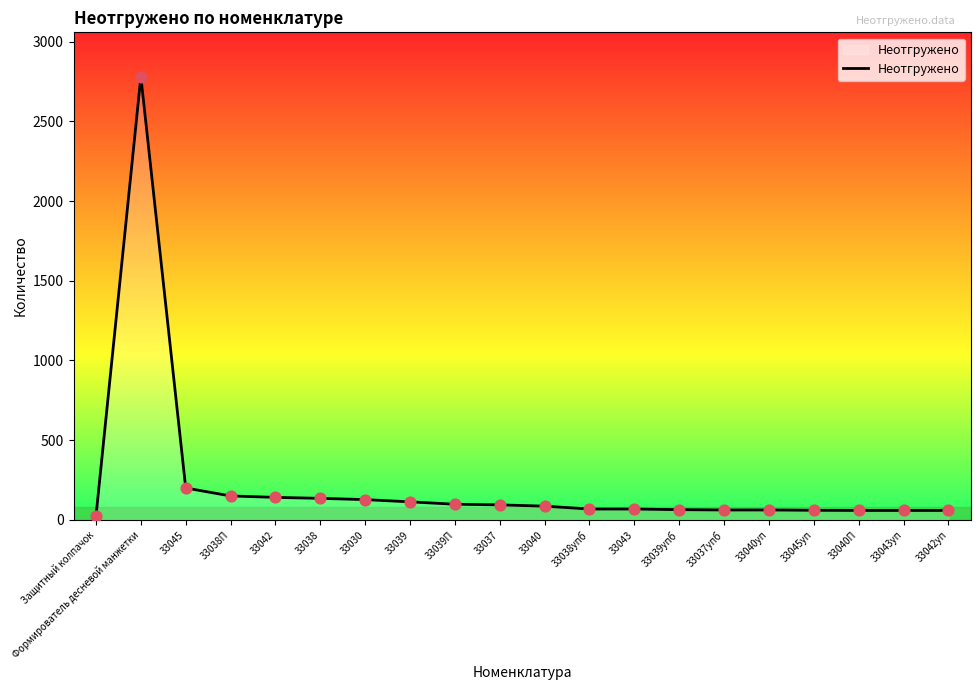

What value does the data have at 33043?

68